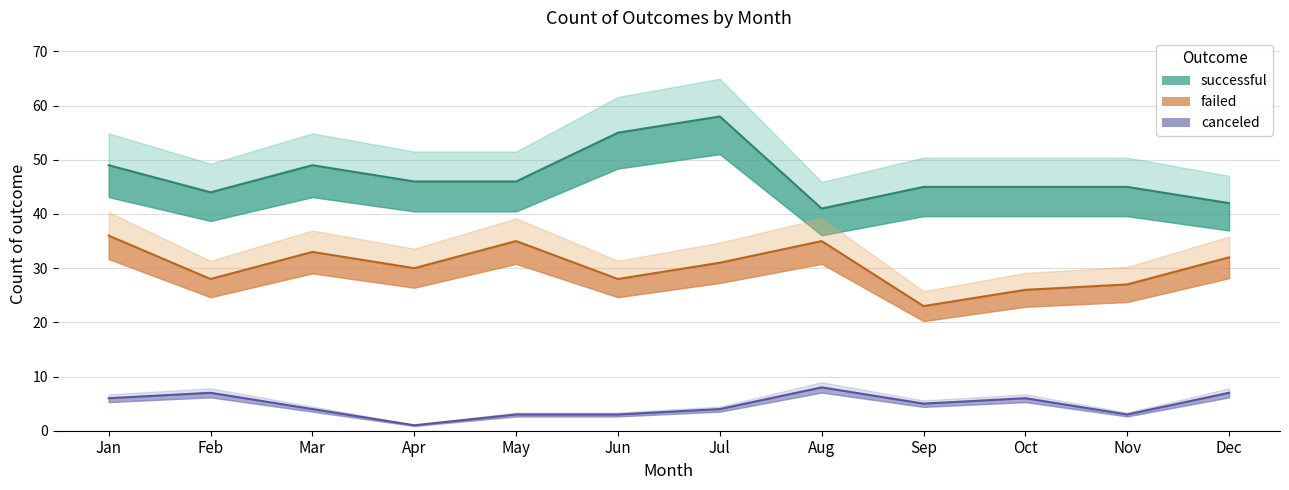

What is the lowest value of the canceled series?

1